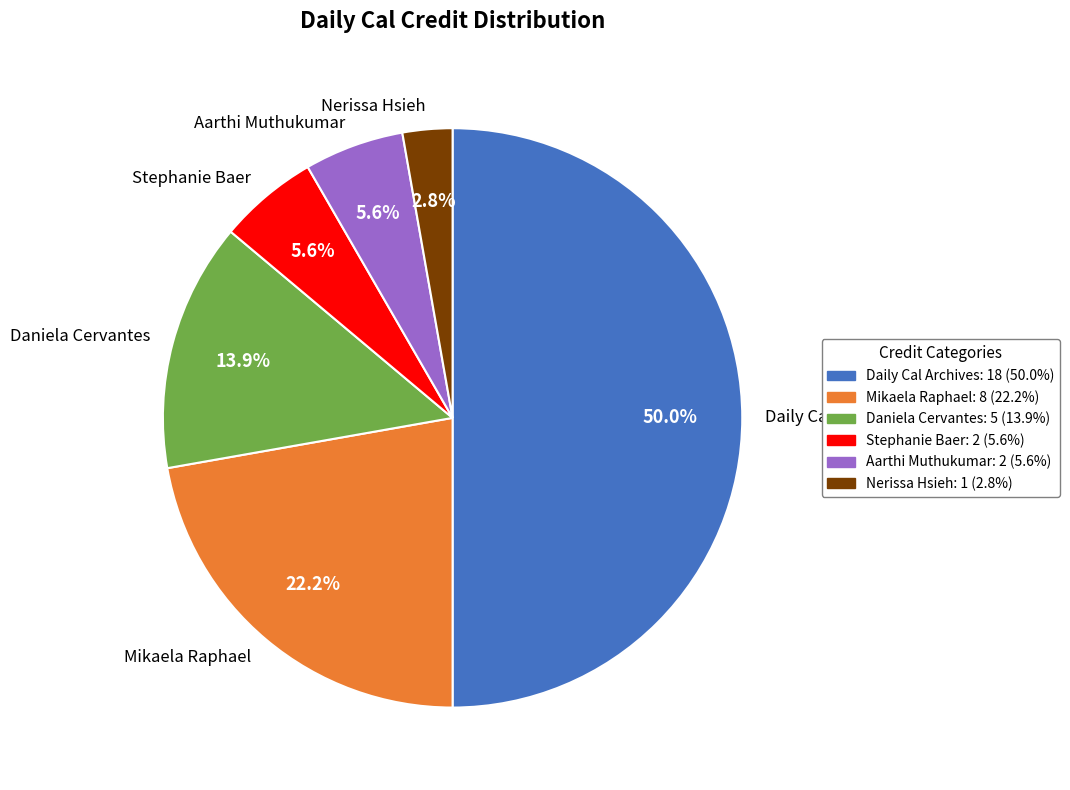

Combined, do Nerissa Hsieh and Mikaela Raphael account for over 50%?

No